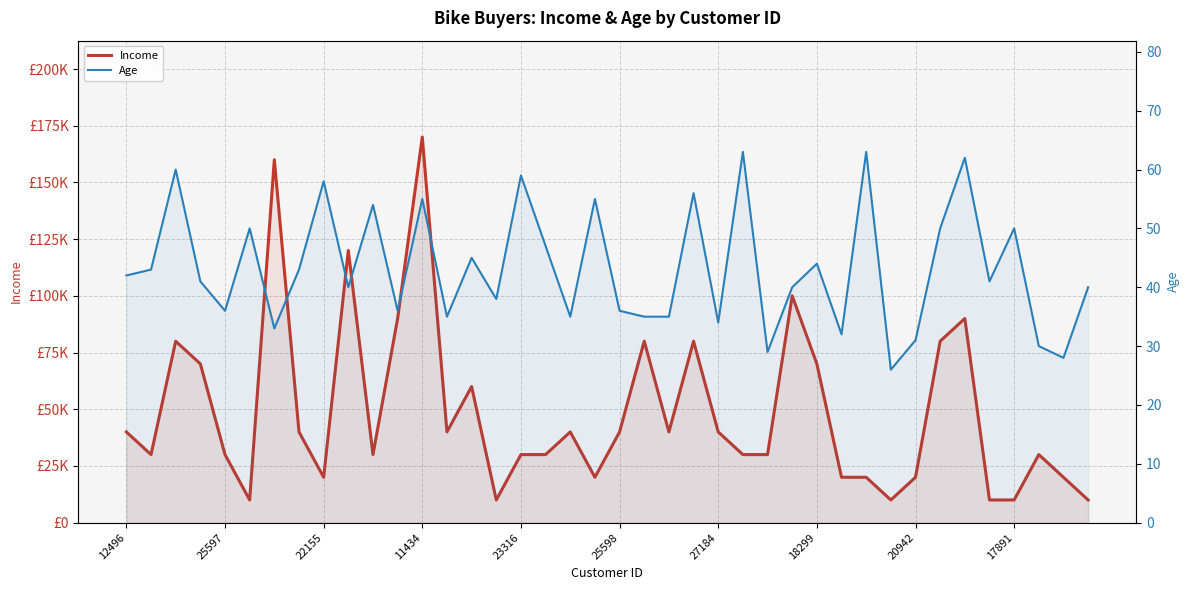

Which series has the largest total across all categories?

Income